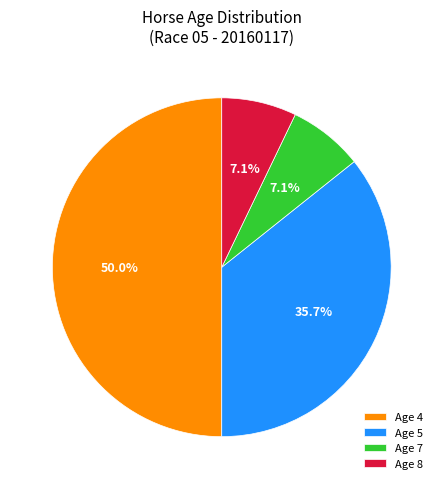

To the nearest percent, what is the difference between the largest and smallest slice percentages?

43%